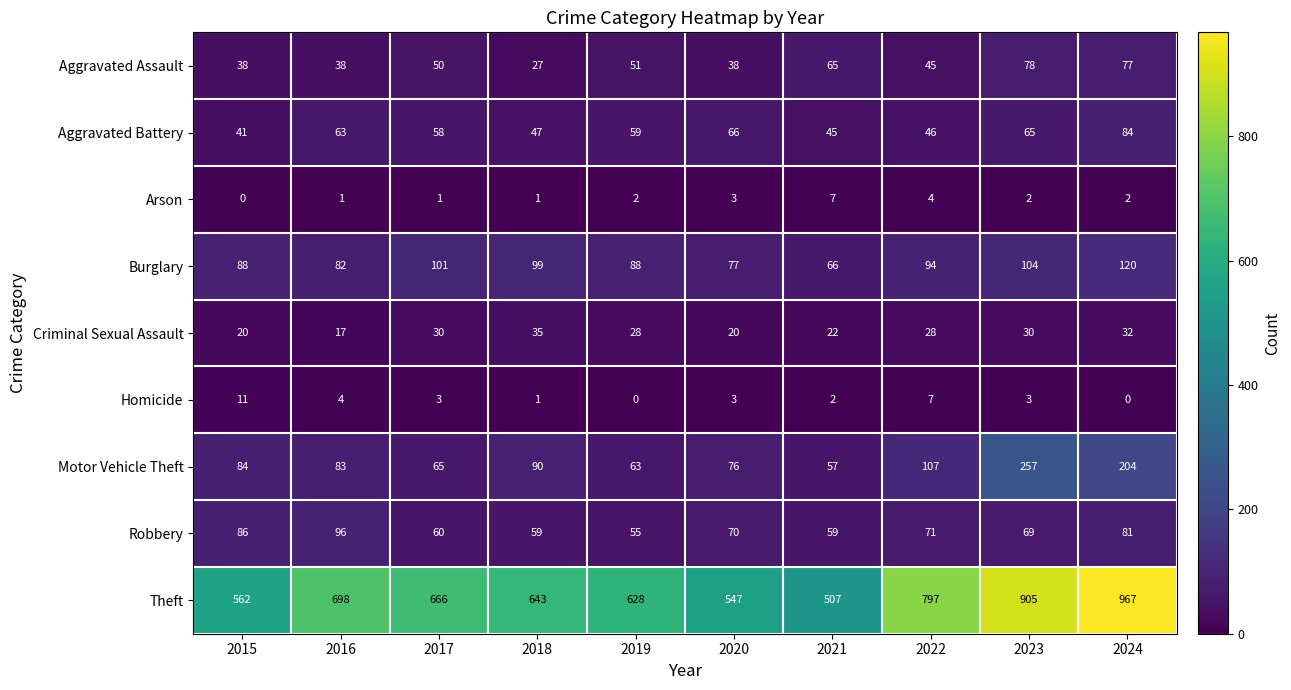

What is the difference between the maximum and minimum values in the Theft series?

460